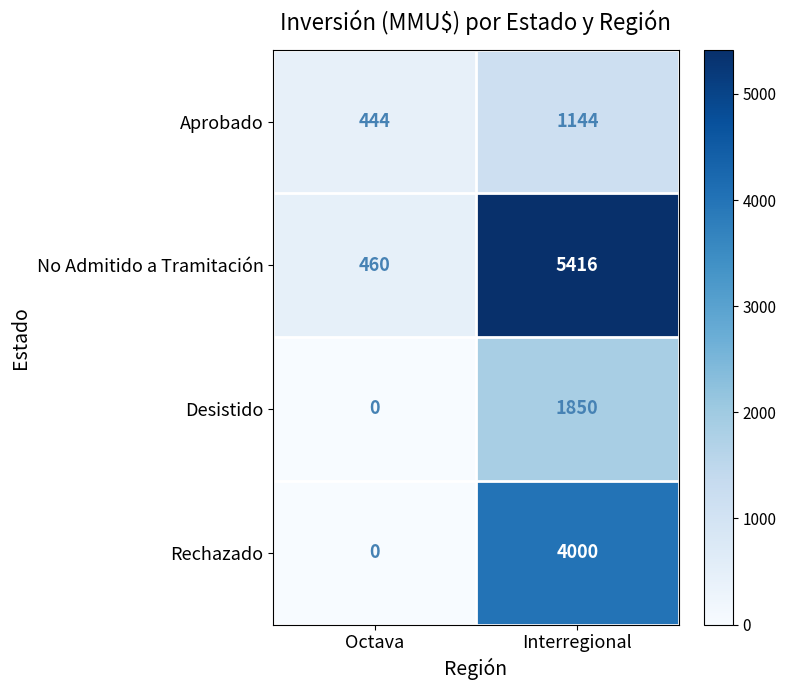

The Desistido series shows 1850 at Interregional. True or false?

True